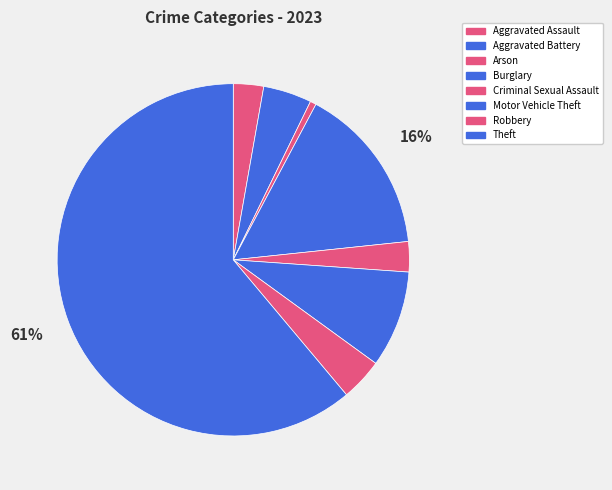

What percentage is the Motor Vehicle Theft slice, to the nearest percent?

9%